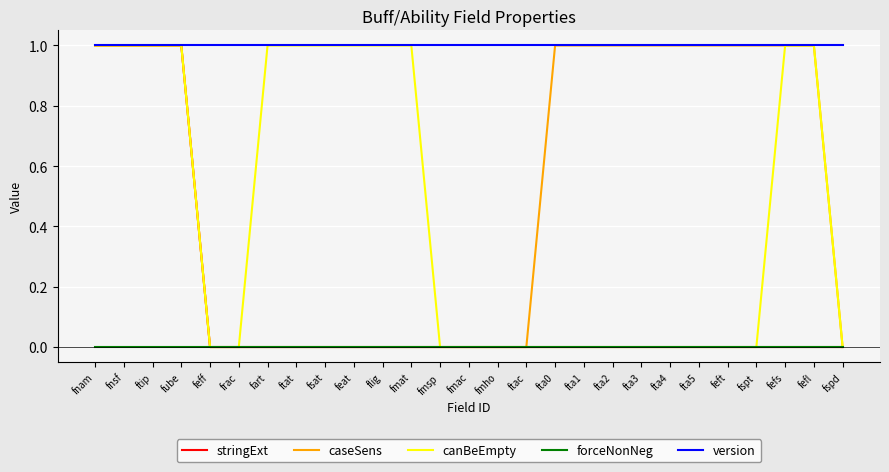

What is the difference between the caseSens values at ftac and fta0?

1